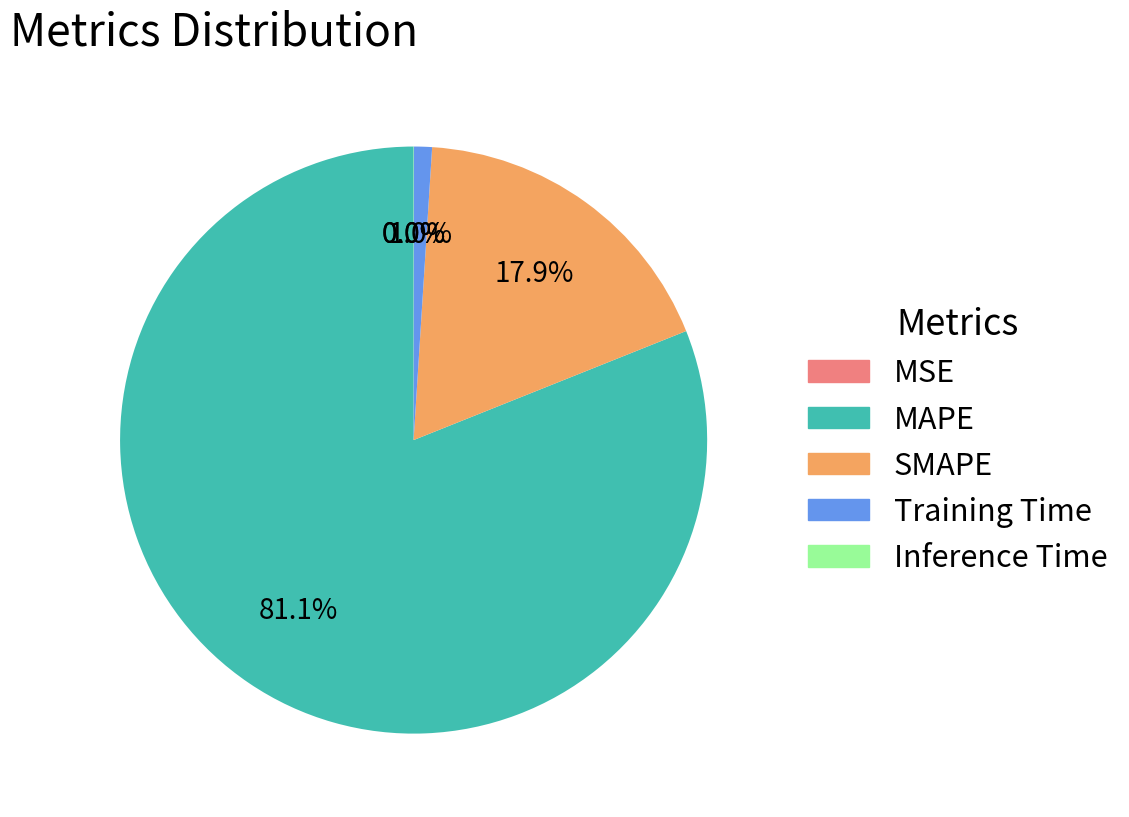

The Training Time slice represents 11% of the pie. True or false?

False